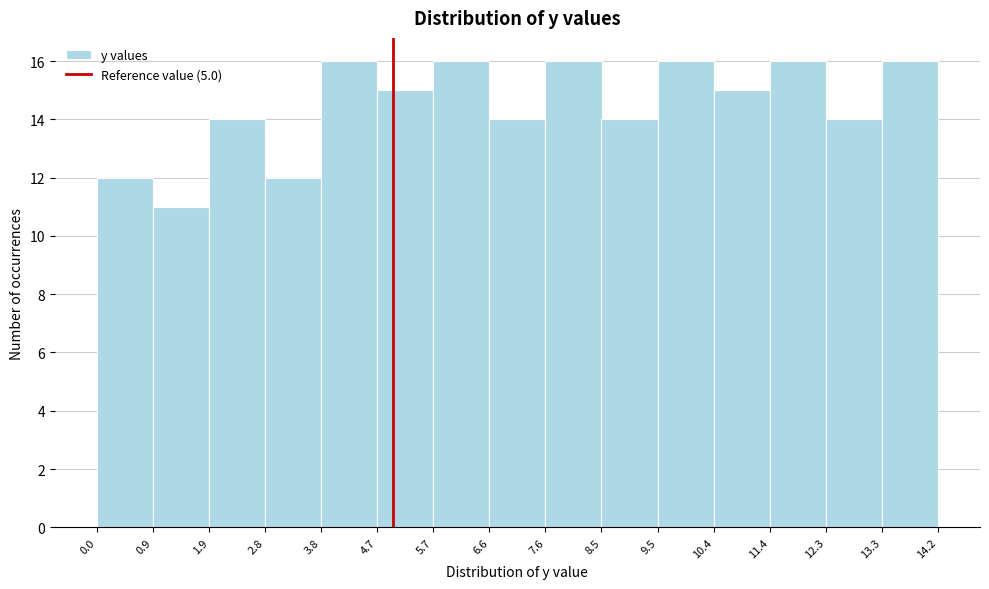

Reading left to right, list every bar in this chart as the range it spans on the x-axis followed by its height. The values are not printed on the chart, so give them approximately, as read against the axis.

0.0 to 0.9: 12
0.9 to 1.9: 11
1.9 to 2.8: 14
2.8 to 3.8: 12
3.8 to 4.7: 16
4.7 to 5.7: 15
5.7 to 6.6: 16
6.6 to 7.6: 14
7.6 to 8.5: 16
8.5 to 9.5: 14
9.5 to 10.4: 16
10.4 to 11.4: 15
11.4 to 12.3: 16
12.3 to 13.3: 14
13.3 to 14.2: 16